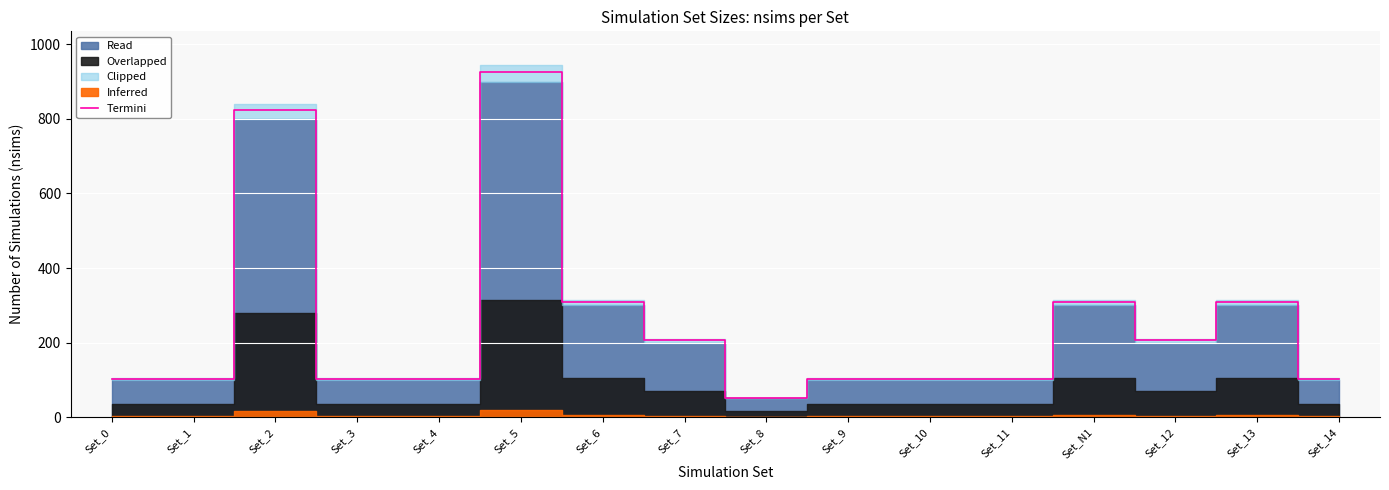

What is the greatest value displayed?

927.0